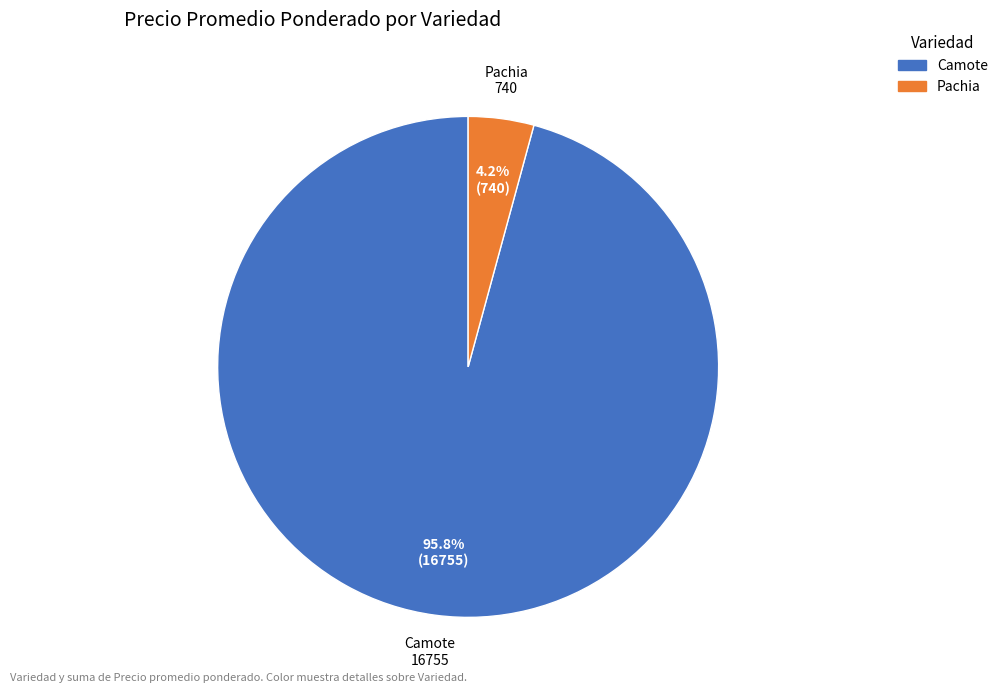

Count the number of slices in the pie.

2